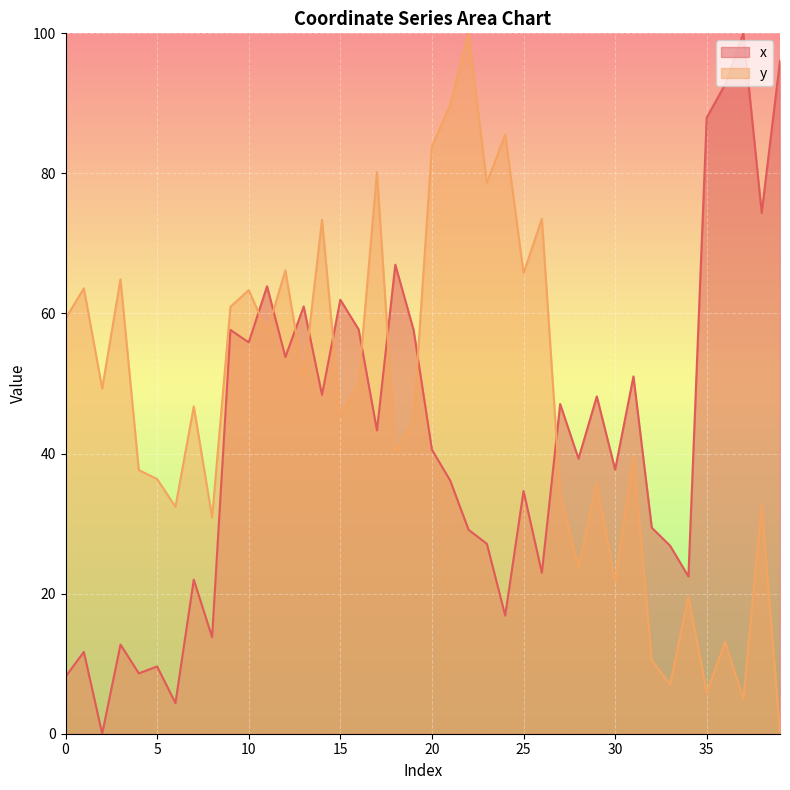

Reading left to right, what are all the values shown in this chart?

x: 8.1	11.7	0.0	12.7	8.6	9.6	4.4	22.0	13.8	57.7	55.9	63.9	53.8	61.0	48.4	62.0	57.7	43.3	67.0	57.6	40.6	36.1	29.1	27.1	16.9	34.7	23.0	47.1	39.3	48.2	37.7	51.0	29.4	26.8	22.5	88.0	92.7	100.0	74.4	96.1
y: 59.3	63.6	49.3	64.9	37.6	36.4	32.4	46.7	30.9	61.0	63.3	57.4	66.1	50.7	73.4	45.3	50.1	80.2	40.2	44.9	83.9	89.8	100.0	78.6	85.6	65.7	73.5	34.3	23.8	35.8	21.7	39.6	10.5	7.0	19.6	5.9	13.1	5.0	32.7	0.0